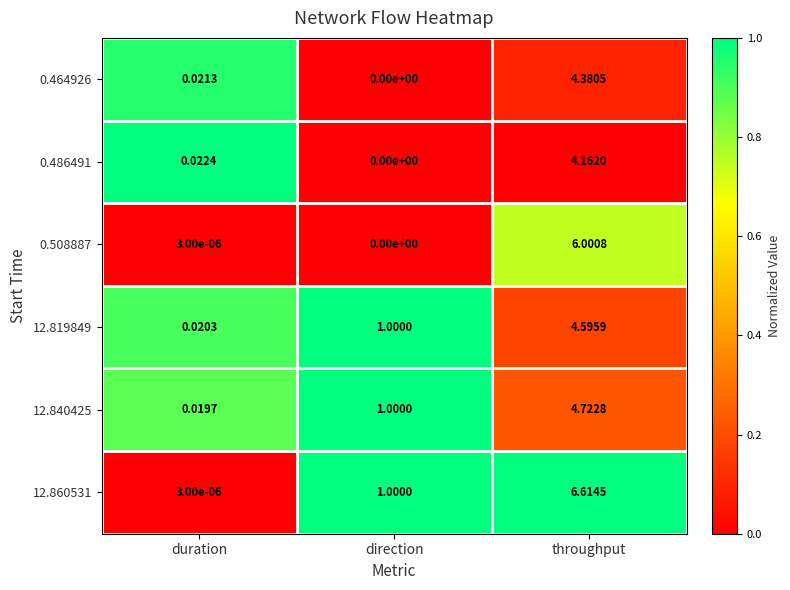

Is the value of 0.486491 at direction greater than the value of 0.508887 at throughput?

No